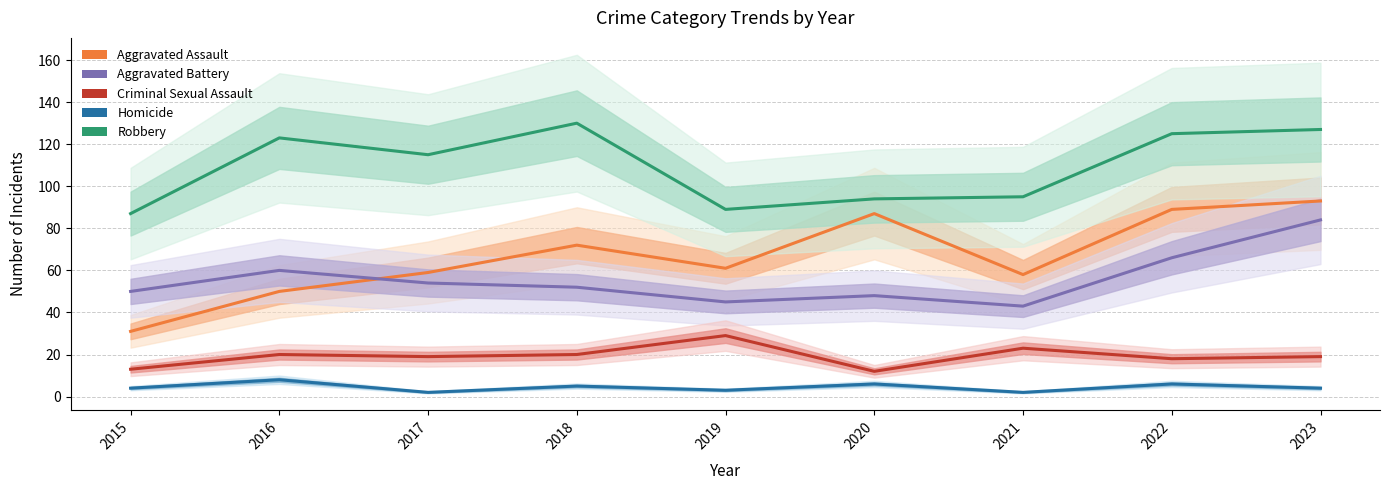

True or false: Aggravated Assault and Robbery cross at least once.

False